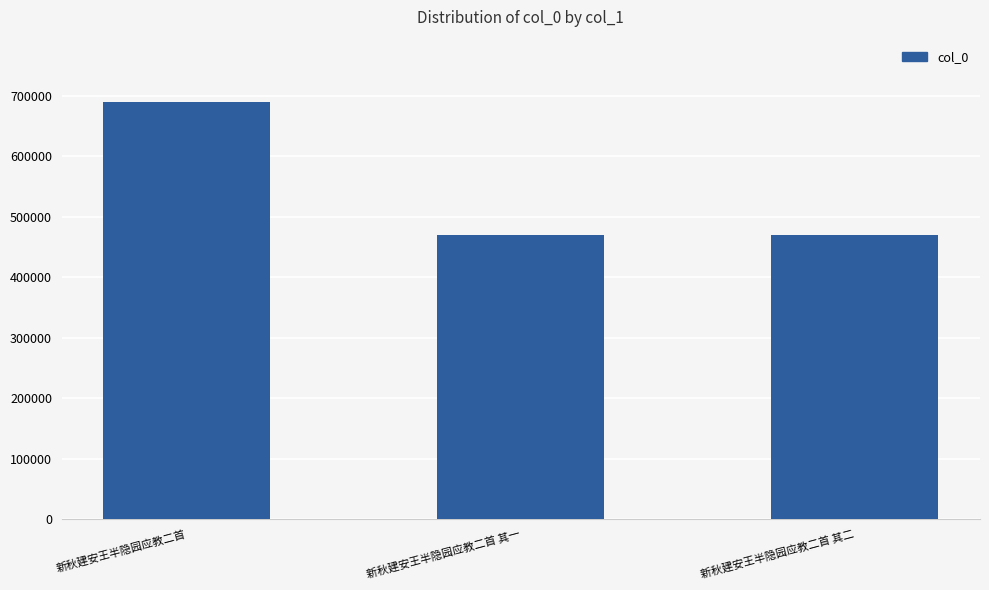

What is the change in value from 新秋建安王半隐园应教二首 to 新秋建安王半隐园应教二首 其一?

-219606